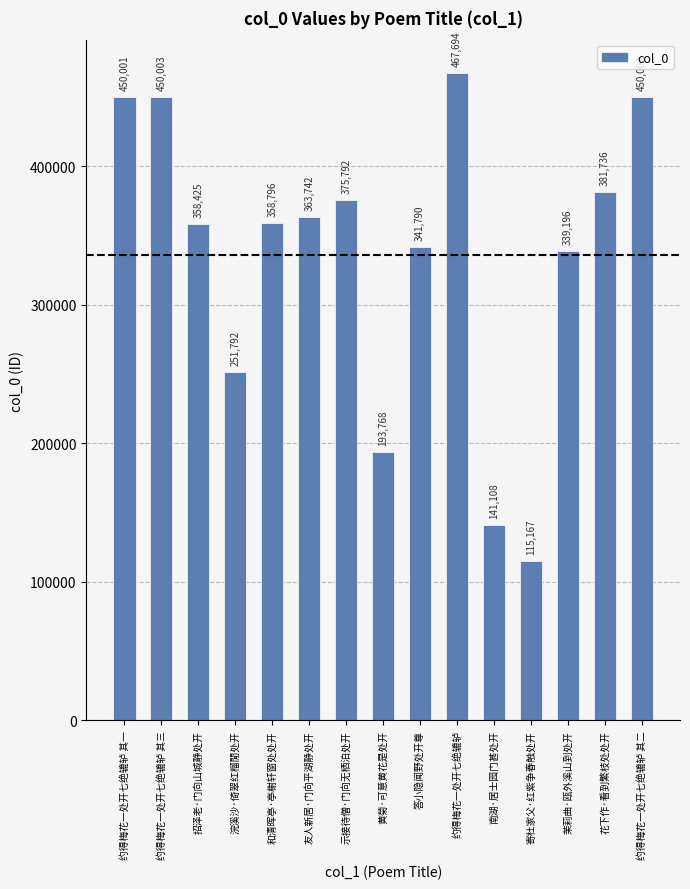

What is the smallest value displayed?

115167